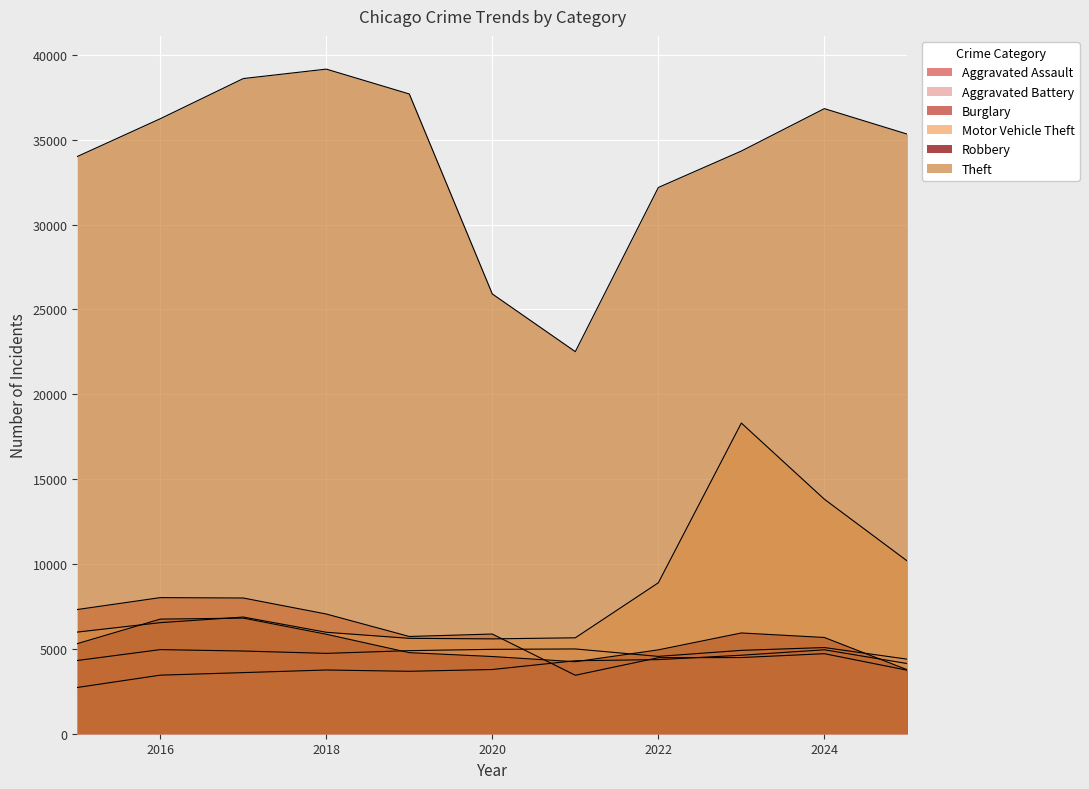

What value does the Robbery series have at 2019, to the nearest 10?

4780